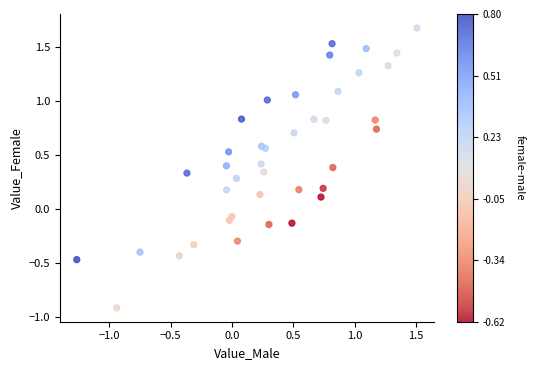

What is the range of Y values (max minus min)?

2.6